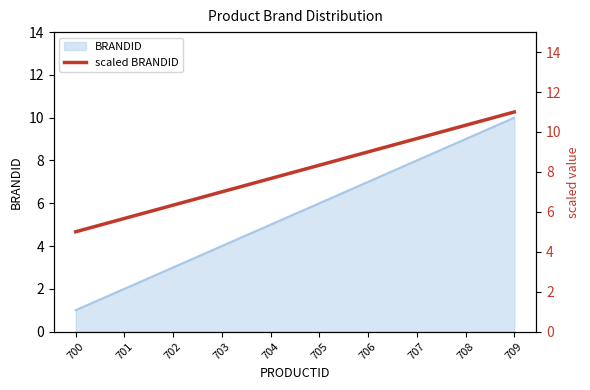

Which label corresponds to the largest value in the chart?

709